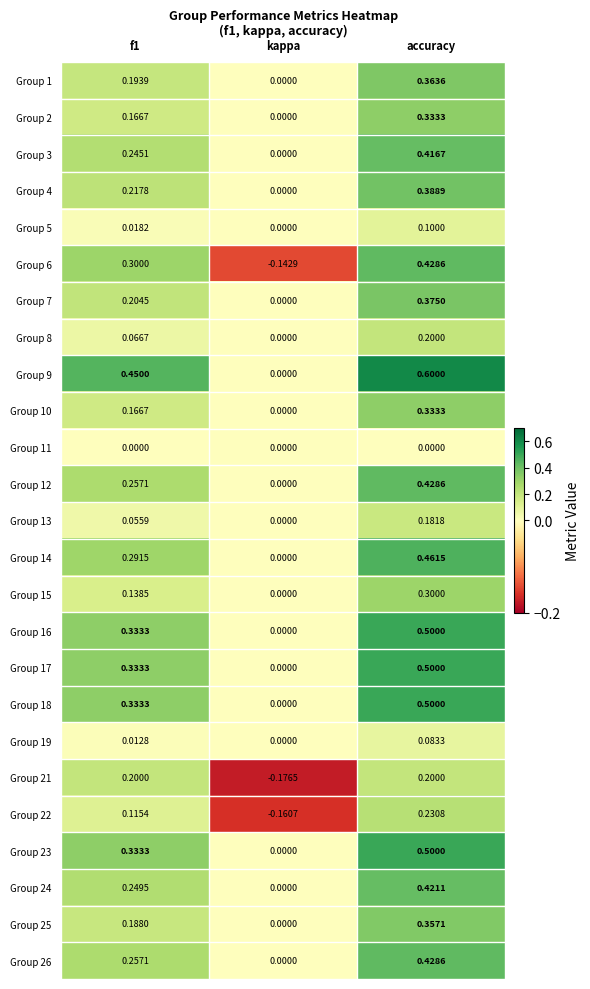

At which category is the sum across all series the highest?

accuracy